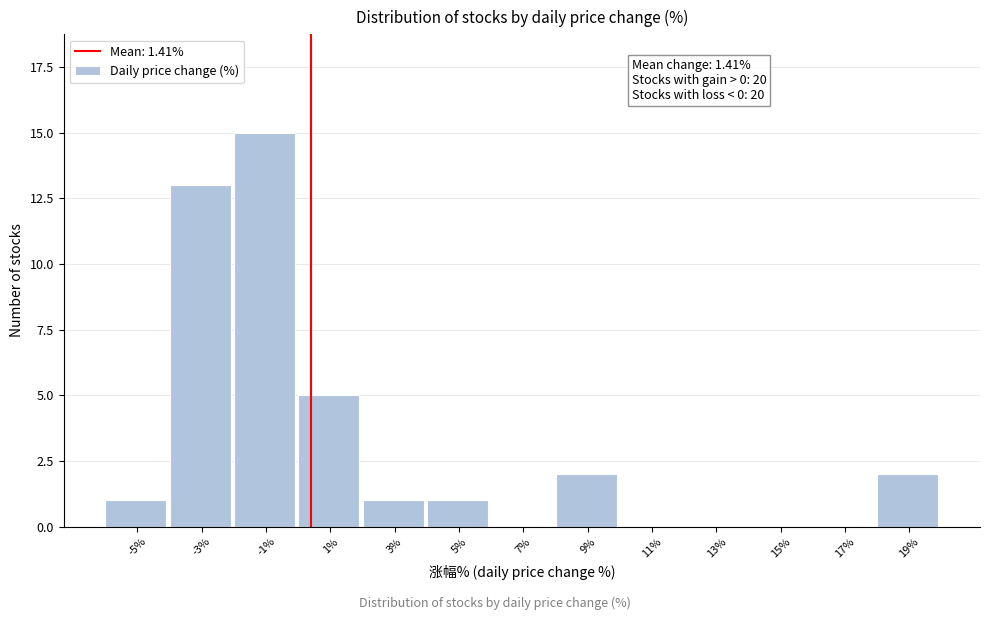

Reading left to right, list all the values displayed in this chart.

-5%=1	-3%=13	-1%=15	1%=5	3%=1	5%=1	7%=0	9%=2	11%=0	13%=0	15%=0	17%=0	19%=2